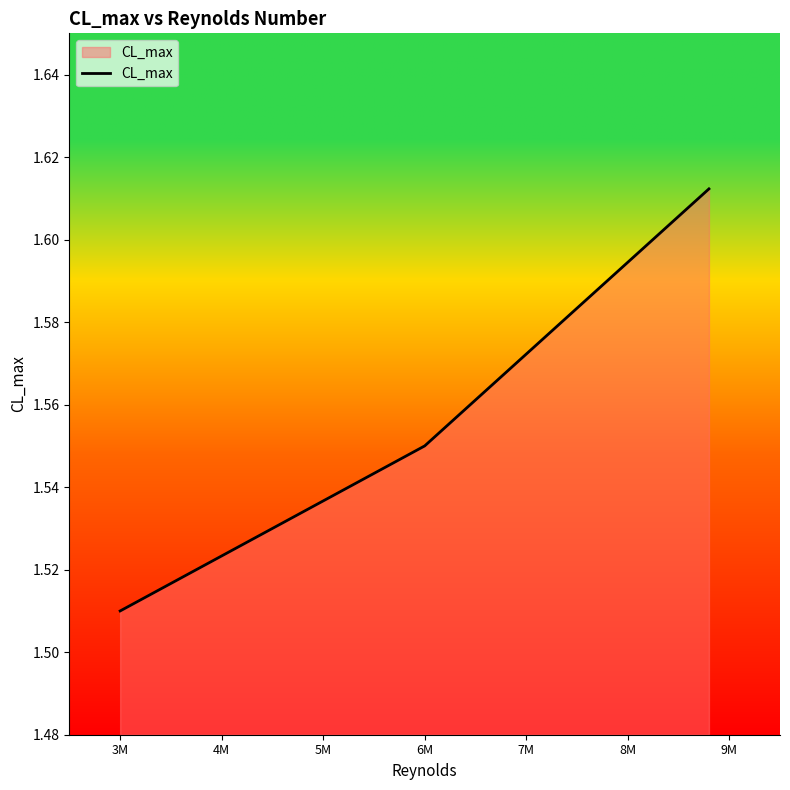

What is the sum of all values?

4.7